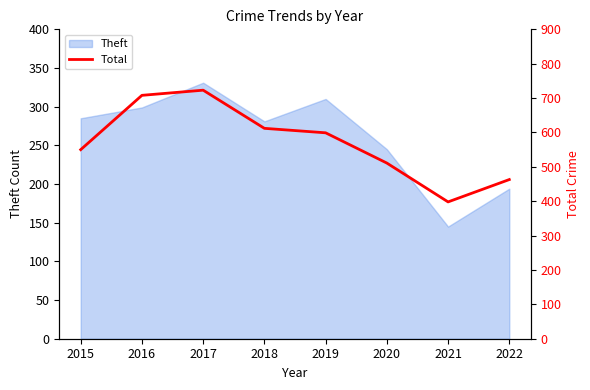

What is the sum of all values?

4564